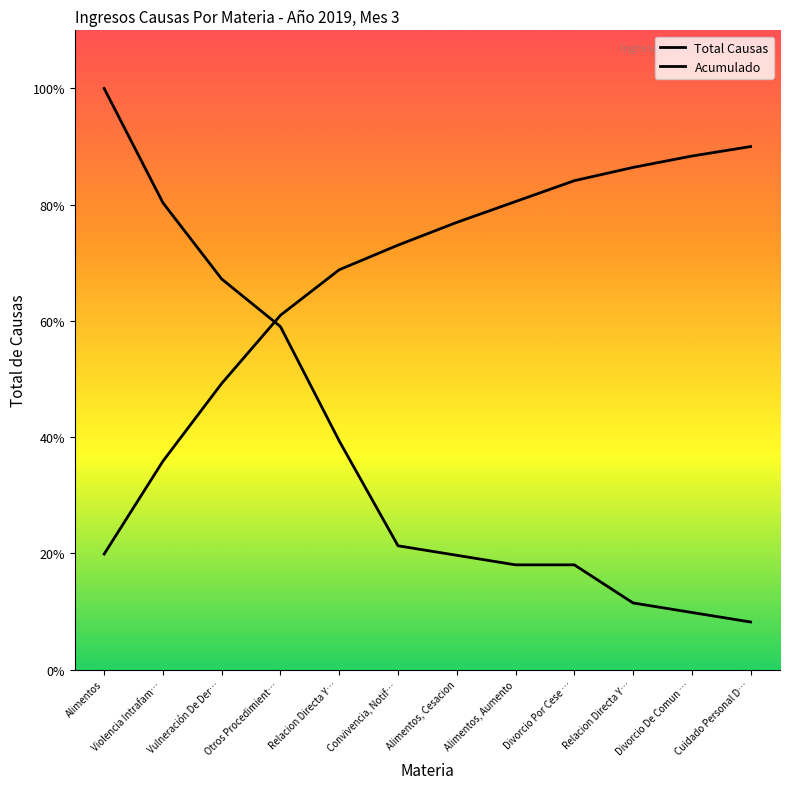

Where does the Total Causas series first go above 13?

Alimentos